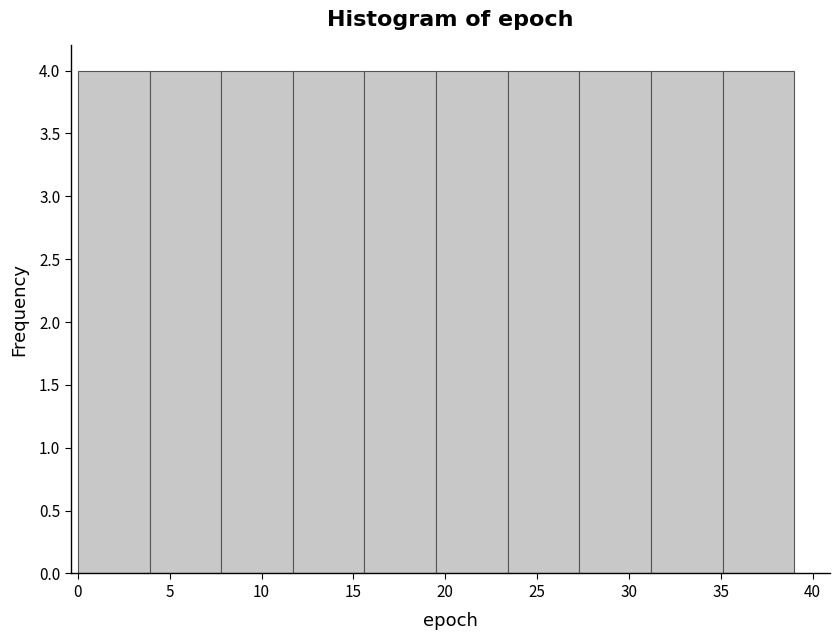

Reading left to right, list every bar in this chart as the range it spans on the x-axis followed by its height. Neither the bar edges nor the heights are printed on the chart, so give them approximately, as read against the axes.

0.0 to 3.9: 4
3.9 to 7.8: 4
7.8 to 11.7: 4
11.7 to 15.6: 4
15.6 to 19.5: 4
19.5 to 23.4: 4
23.4 to 27.3: 4
27.3 to 31.2: 4
31.2 to 35.1: 4
35.1 to 39.0: 4